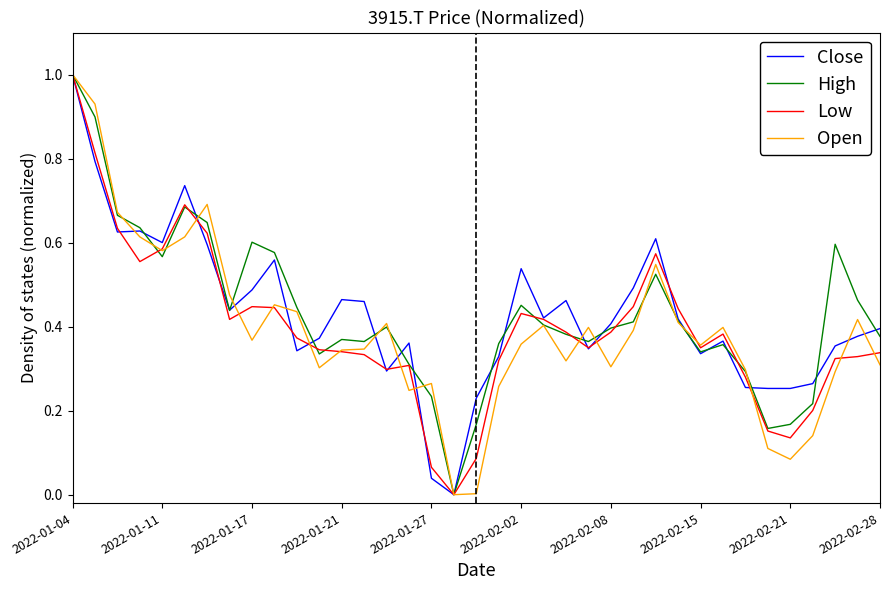

What is the highest value of the Low series?

1.0